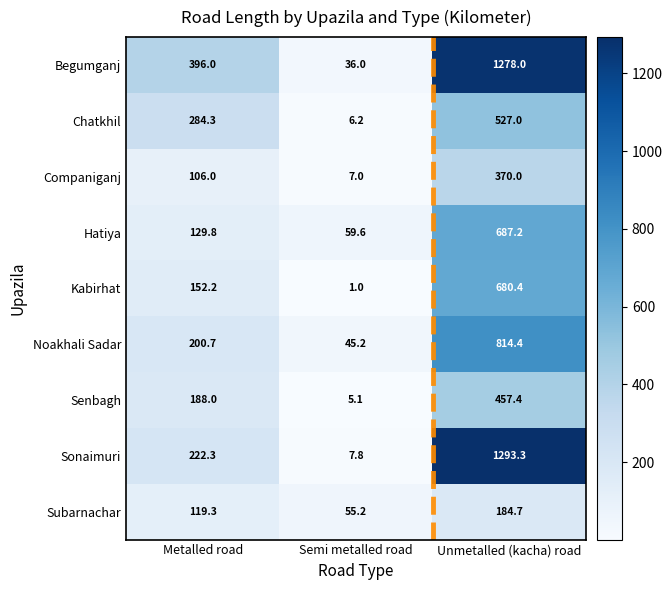

How many Companiganj values are between 7 and 370?

3